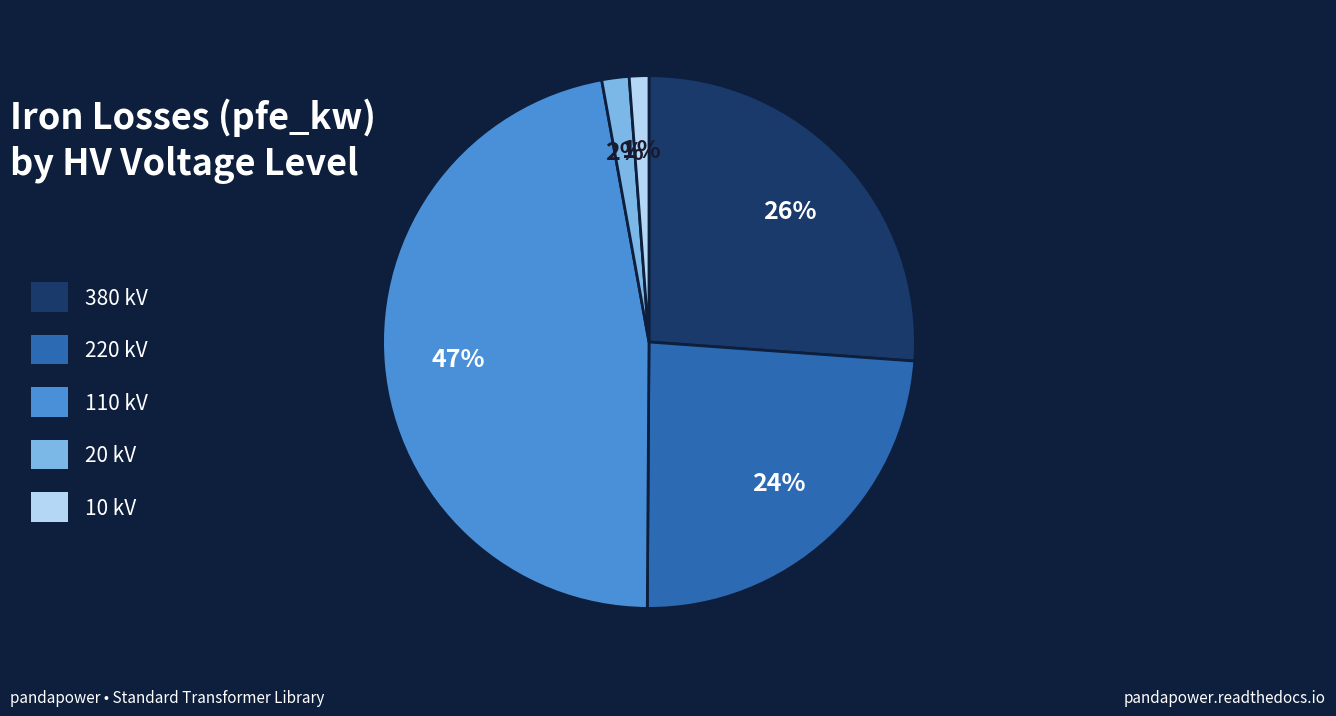

To the nearest percent, what is the combined percentage of 380 kV and 220 kV?

50%